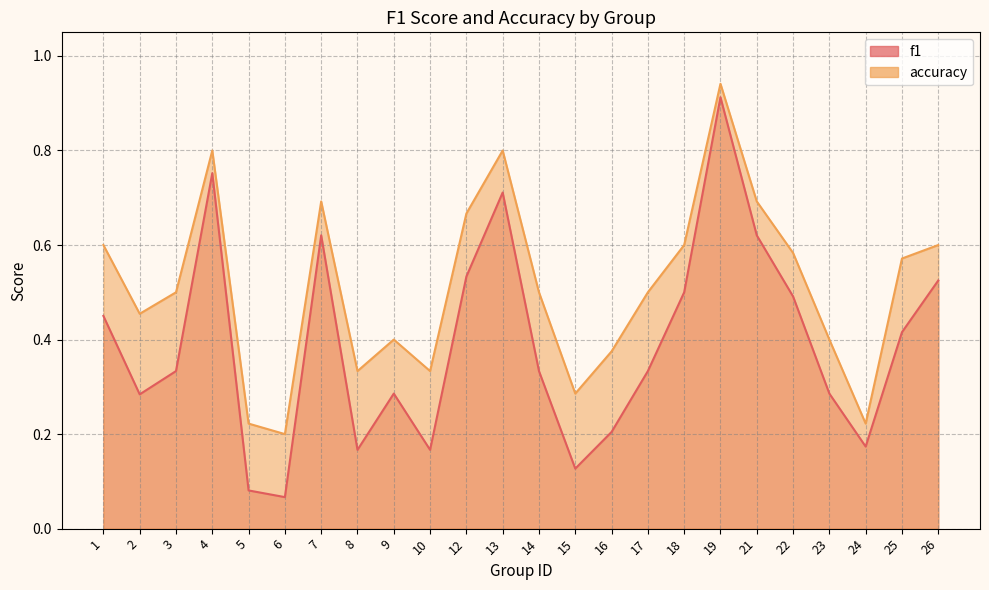

True or false: f1 and accuracy intersect in this chart.

False